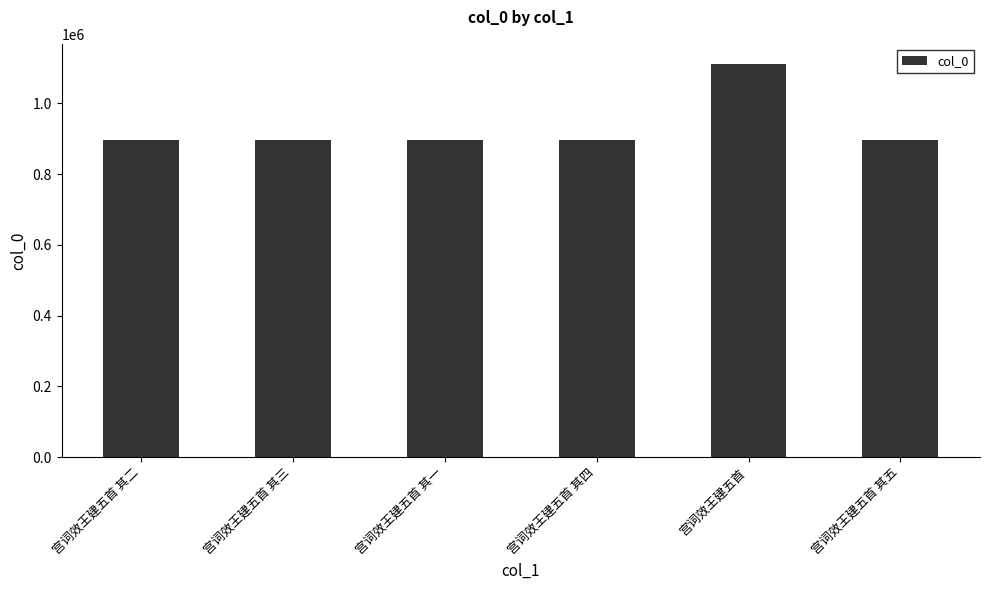

The value at 宫词效王建五首 其一 is 896443. True or false?

True